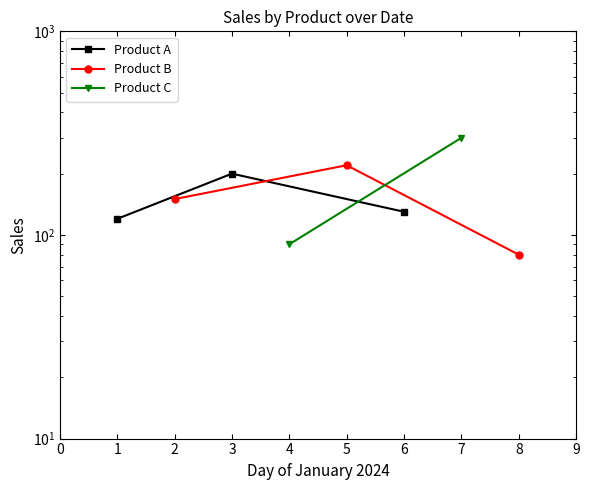

How many values in the Product A series are below 130?

1